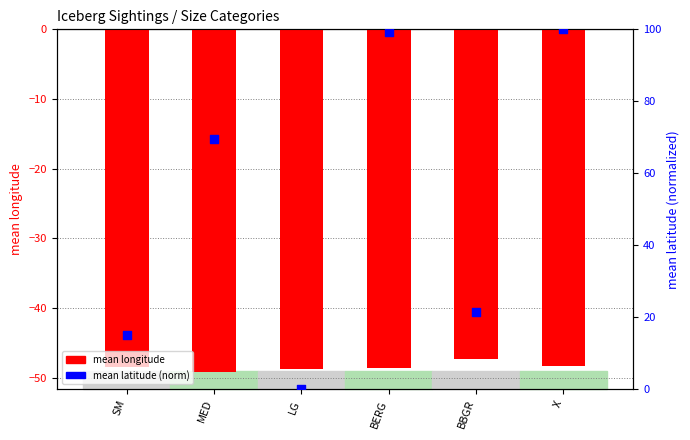

Is the value of mean latitude (norm) at BERG greater than the value of mean longitude at BBGR?

Yes